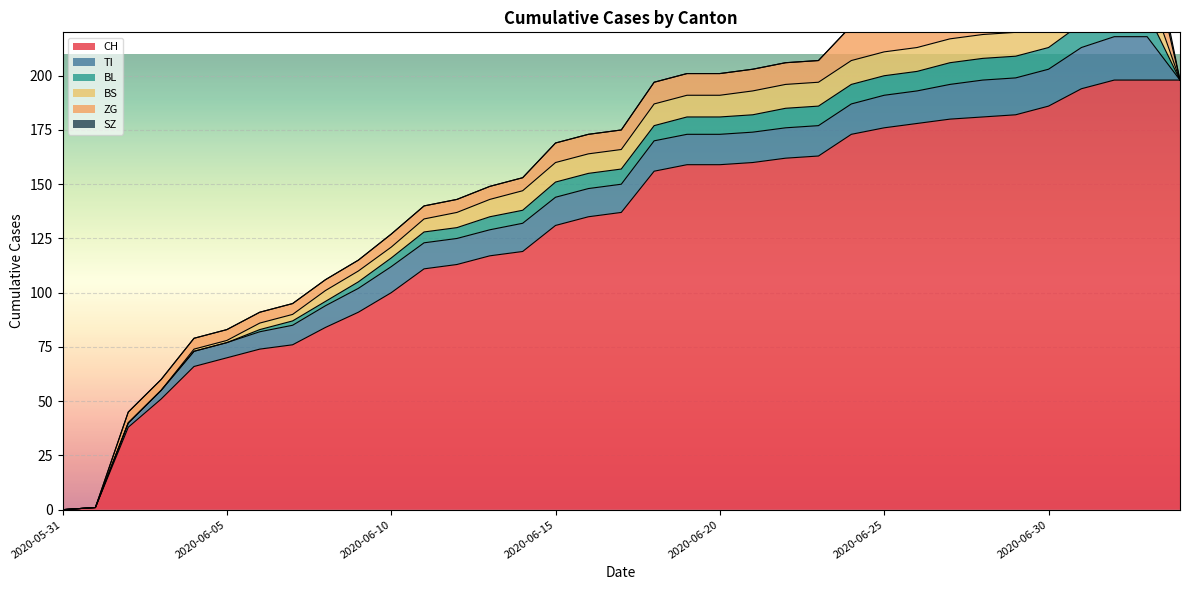

Where is SZ nearest to the value 4?

2020-06-30